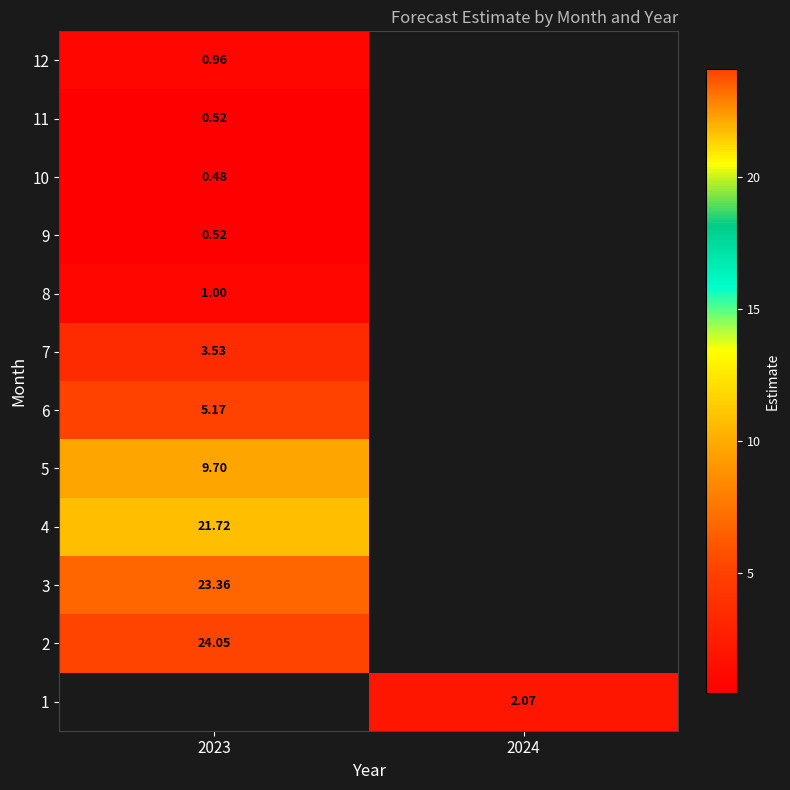

How many positive values does the 8 series have?

1